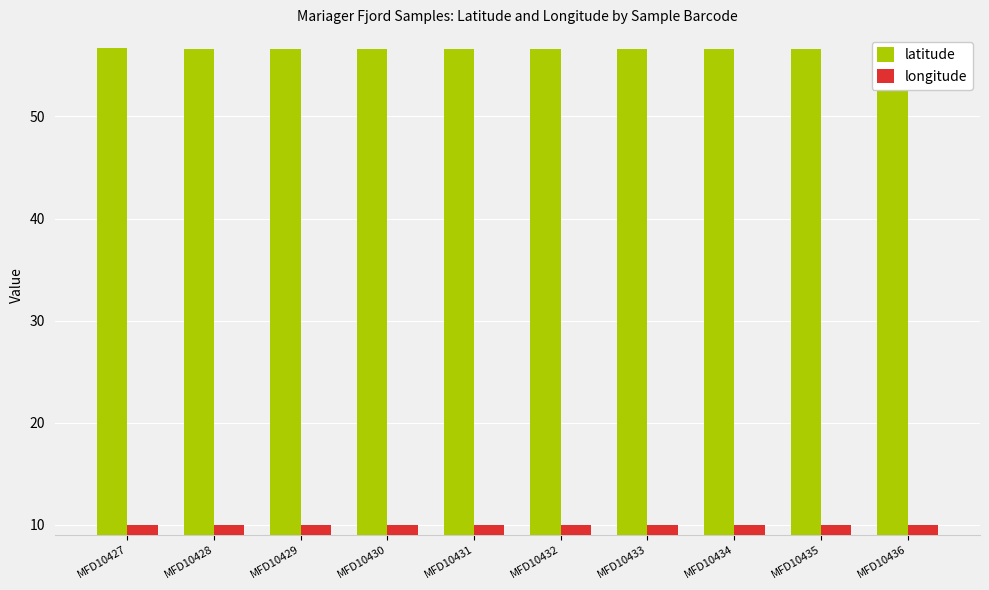

Is the value of latitude at MFD10436 greater than the value of longitude at MFD10434?

Yes